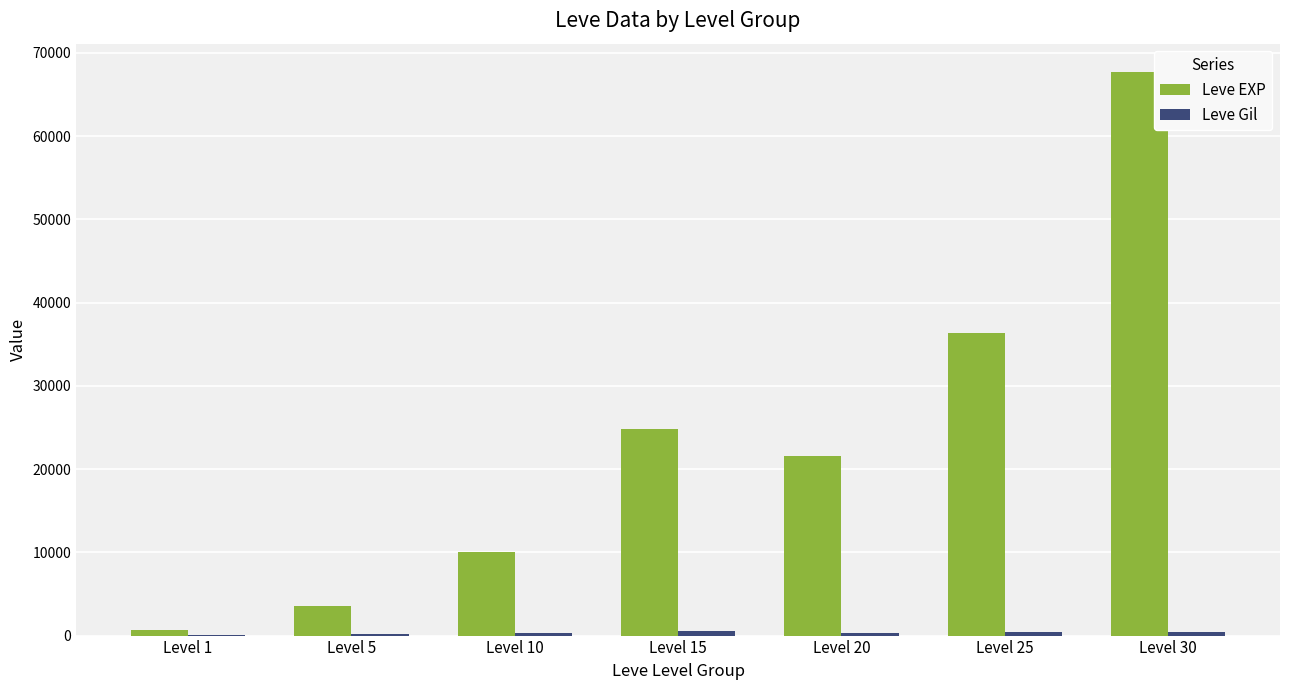

What is the maximum value shown in the chart?

67730